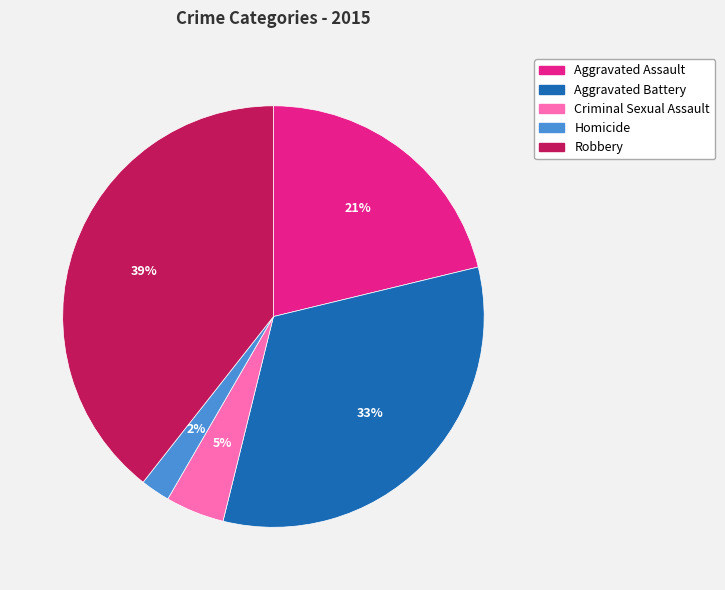

Count the number of slices in the pie.

5